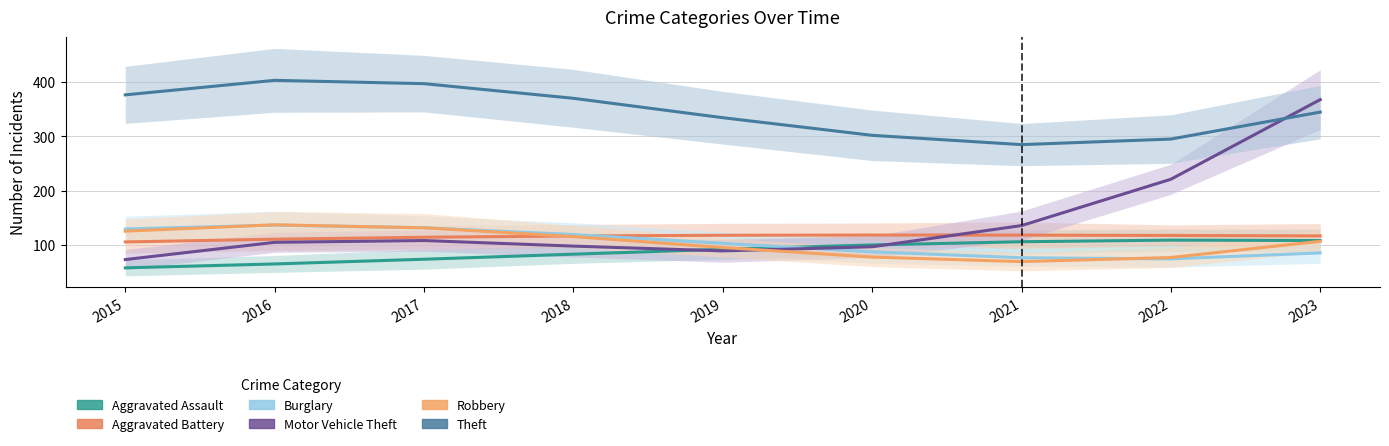

What is the minimum value for Theft?

257